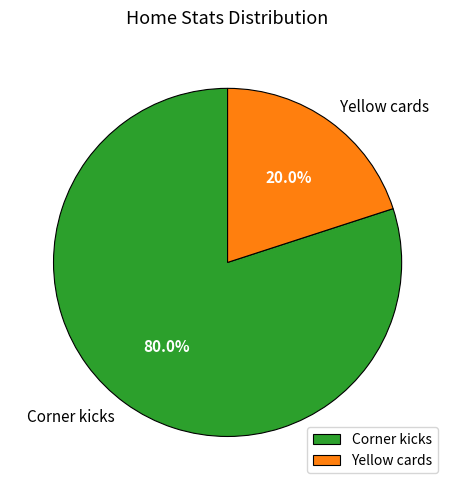

Which has a higher value, Yellow cards or Corner kicks?

Corner kicks